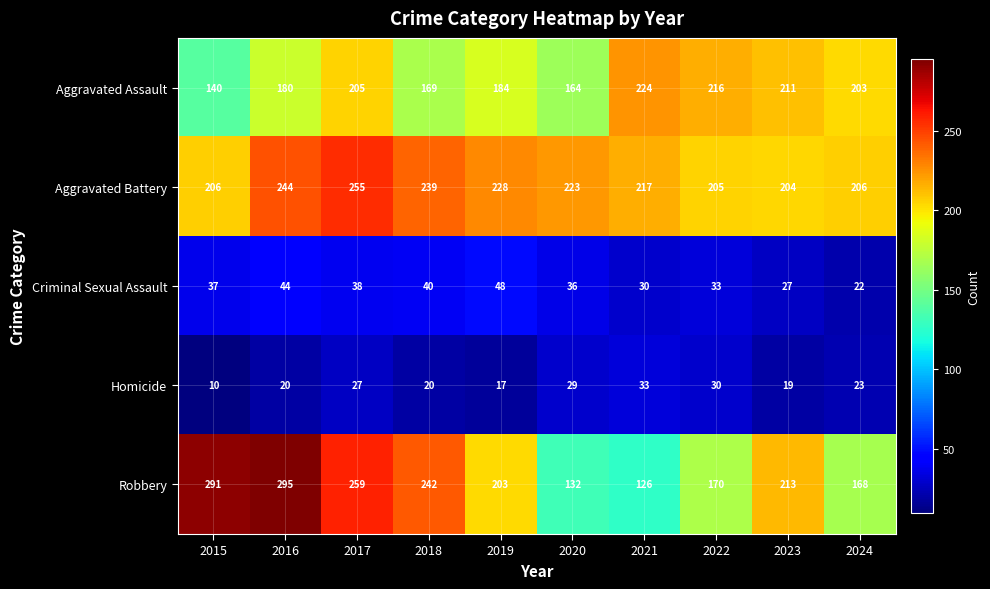

What is the sum of the Aggravated Assault values at 2020 and 2017?

369